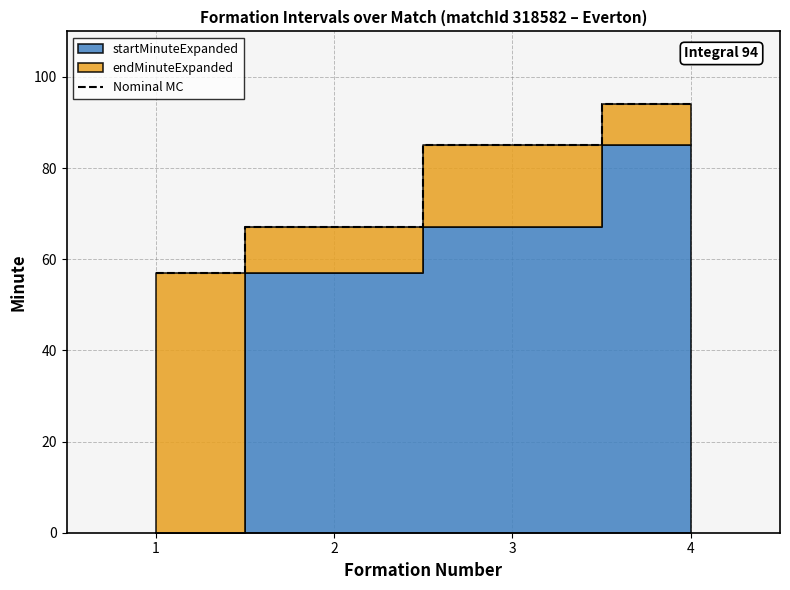

What is the average value?

76